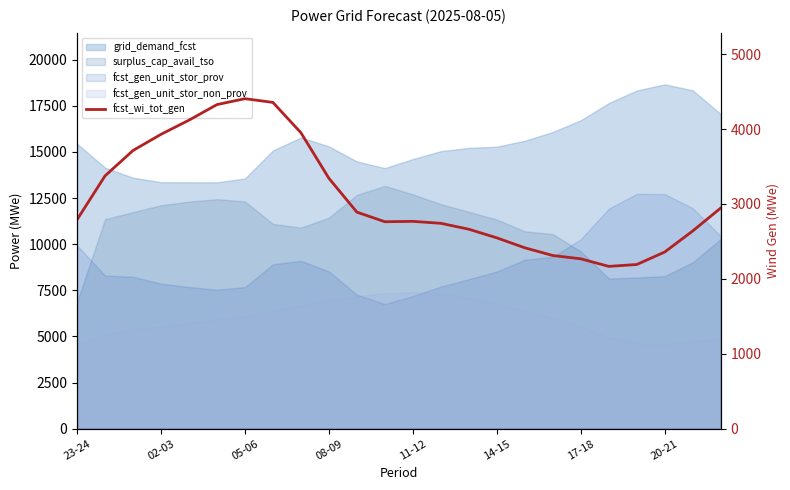

What is the greatest value displayed?

4406